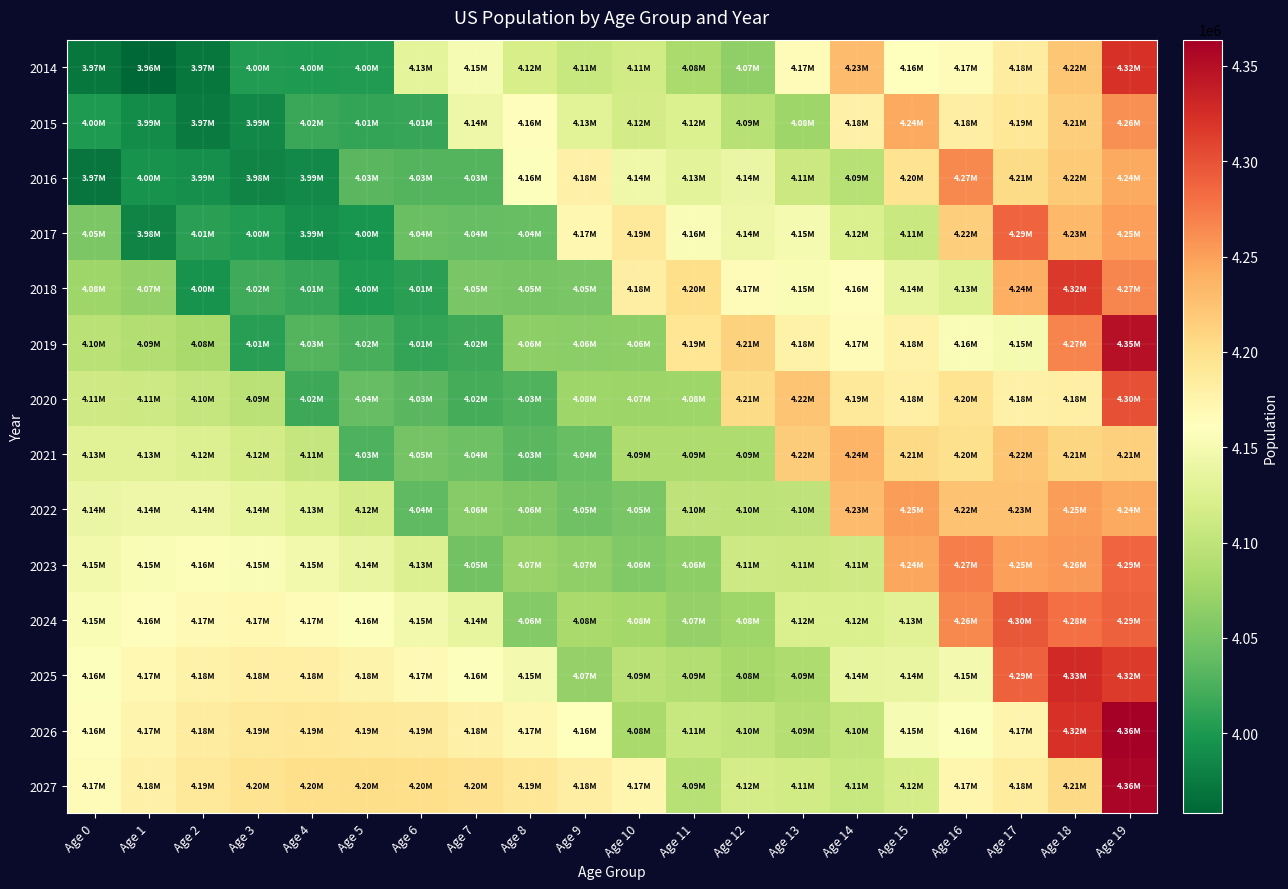

Which series has the largest range (max minus min)?

2014